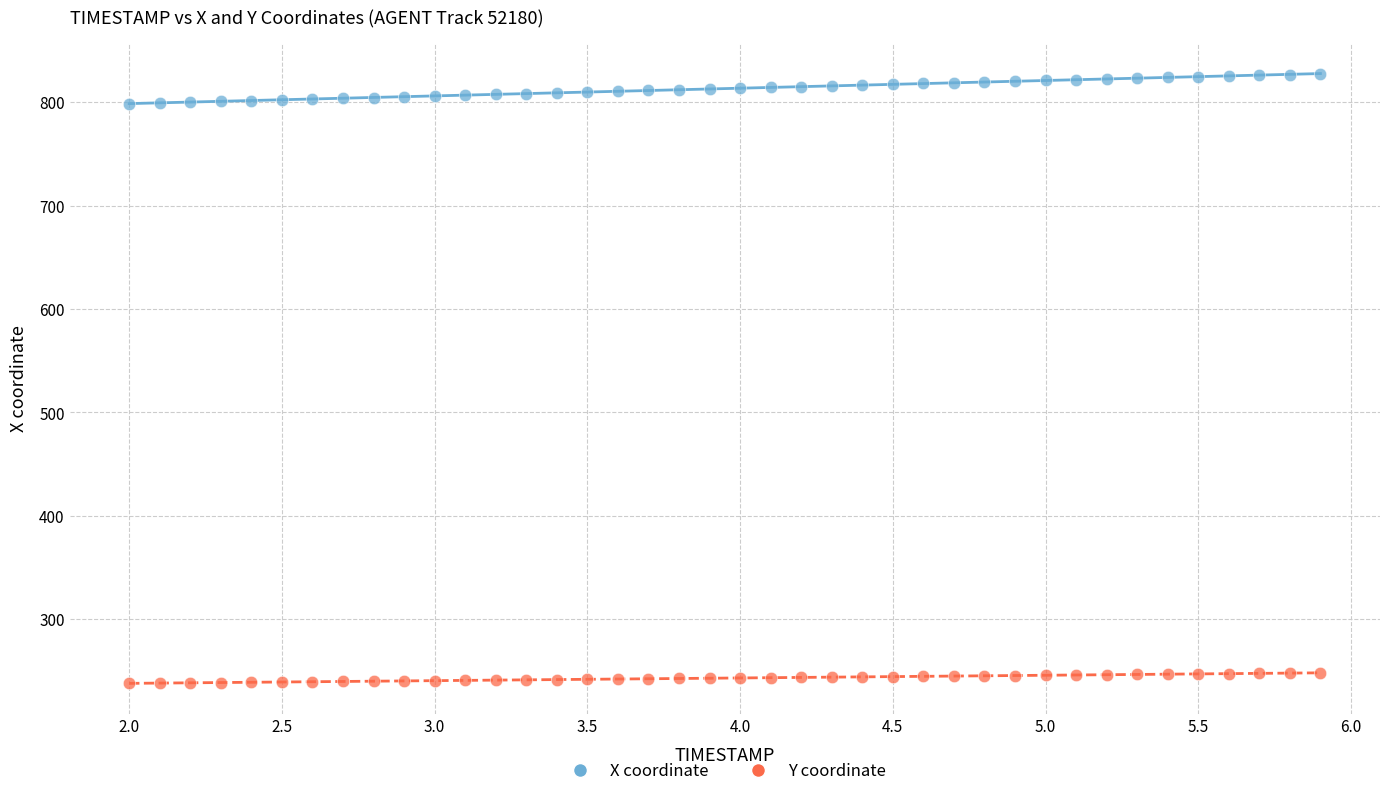

Across all data points, what is the range of X values (max minus min)?

3.9